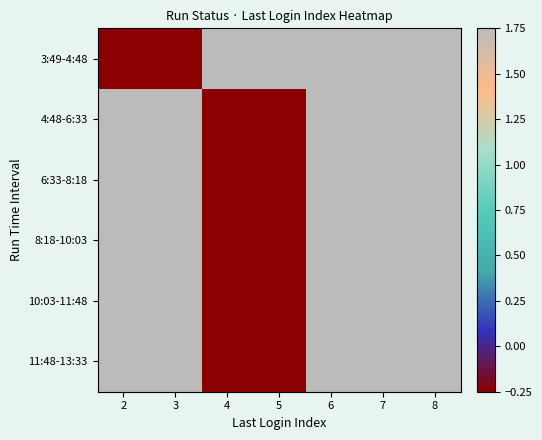

Which has a higher value, 7 or 8?

7